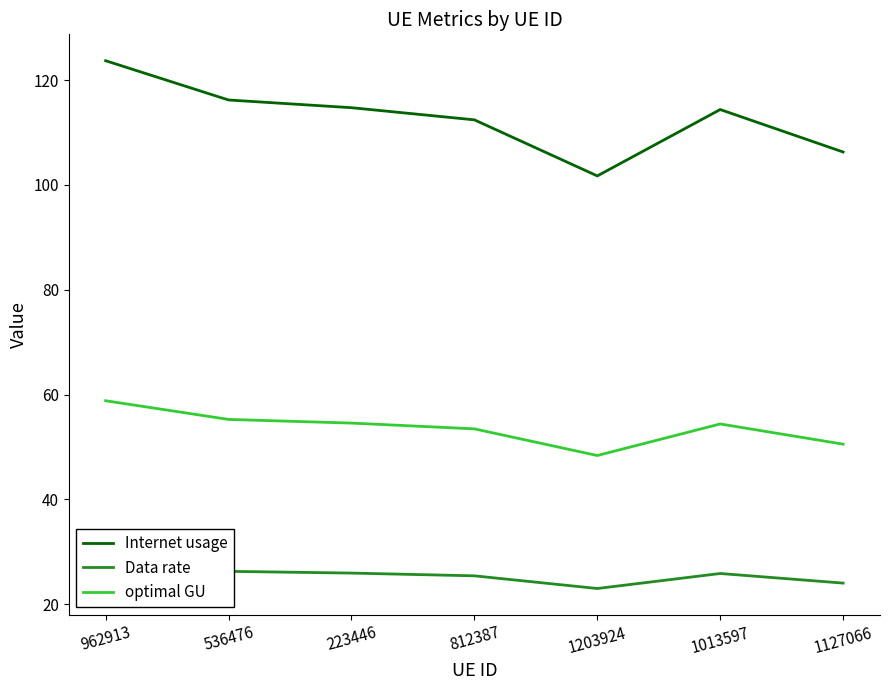

What is the highest value of the Data rate series?

28.0